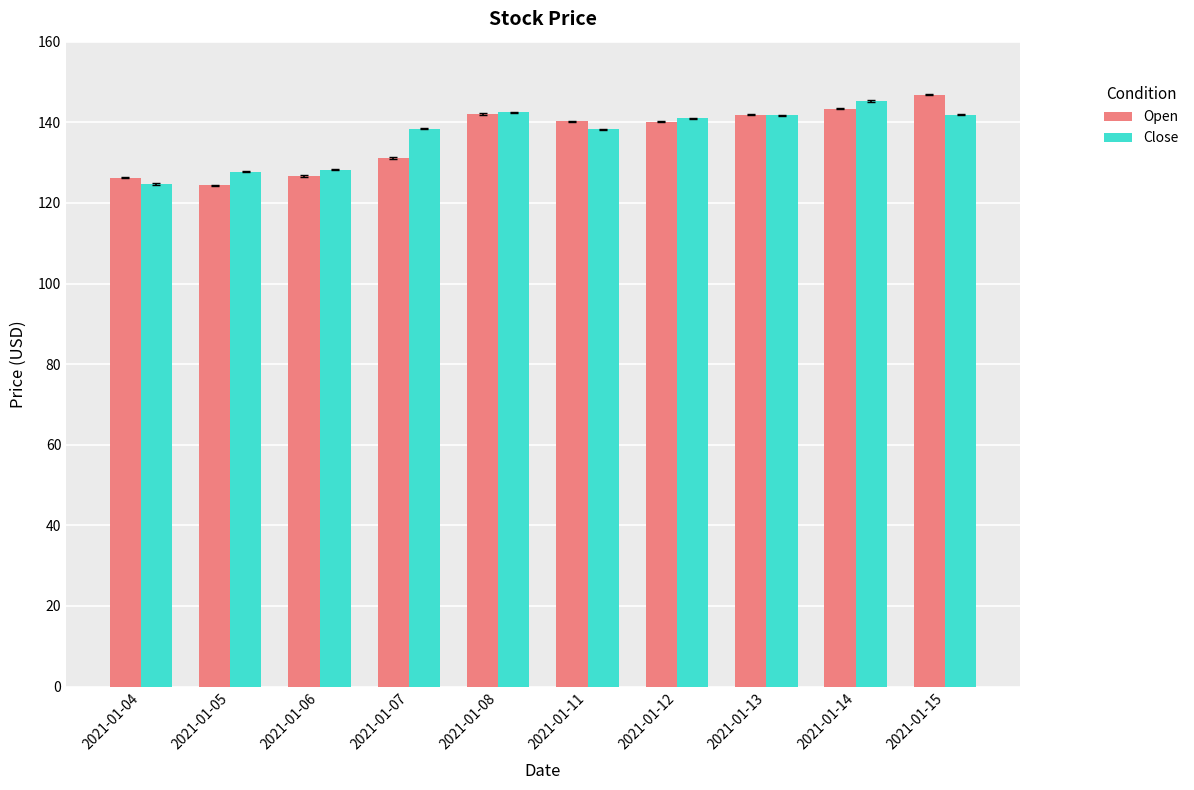

What is the minimum value shown in the chart?

124.4